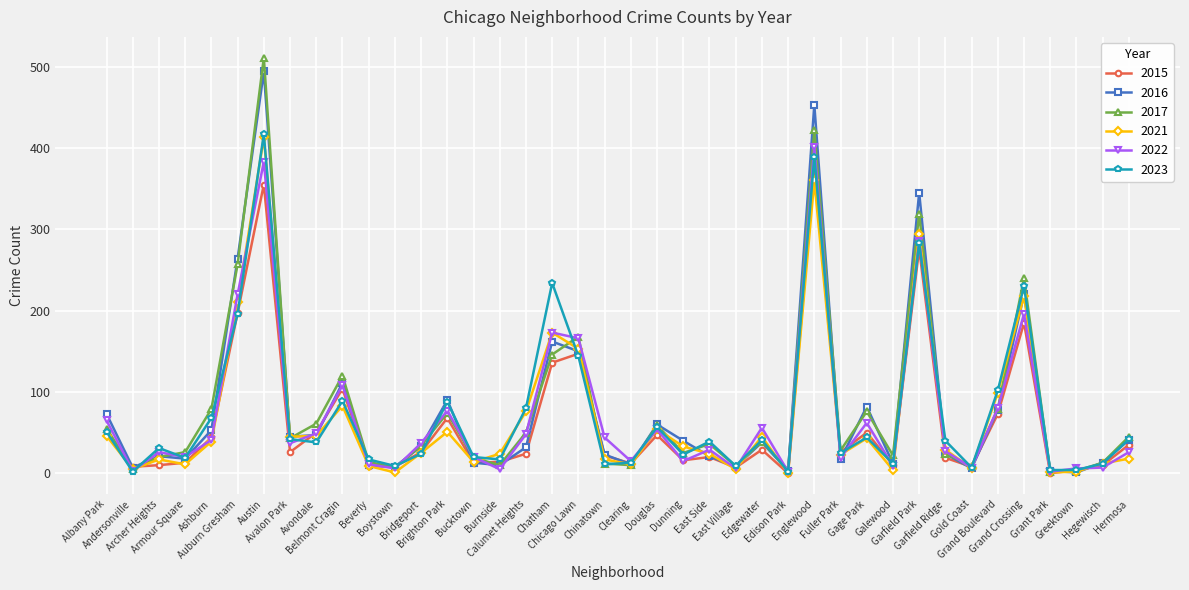

Count the number of categories in the chart.

40